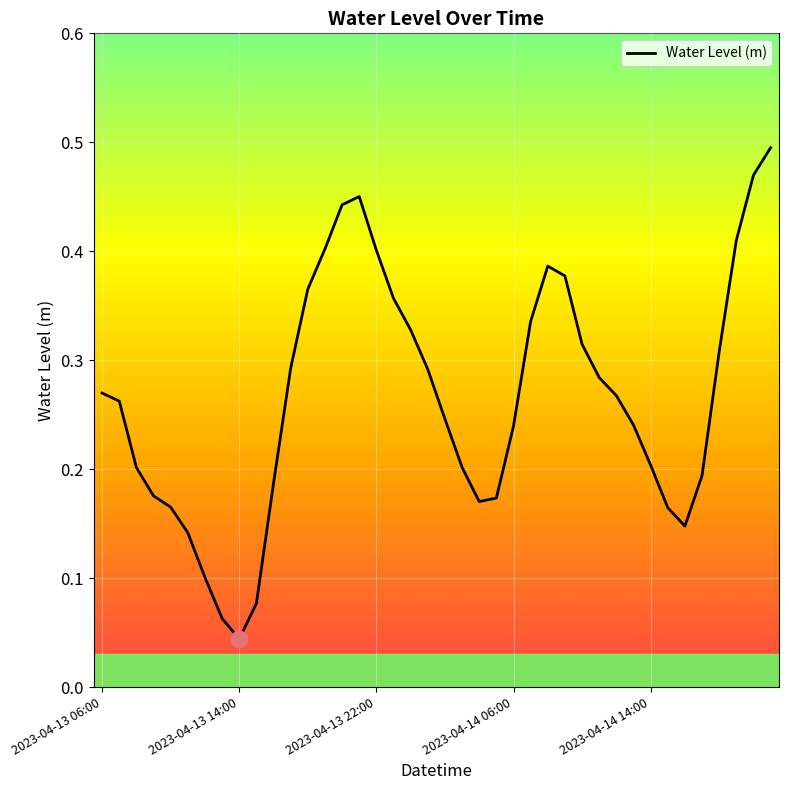

Does the chart have visible grid lines?

Yes